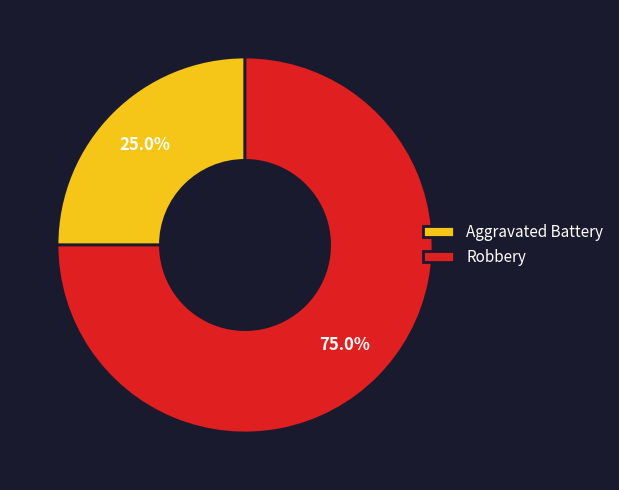

To the nearest percent, what is the difference between the largest and smallest slice percentages?

50%